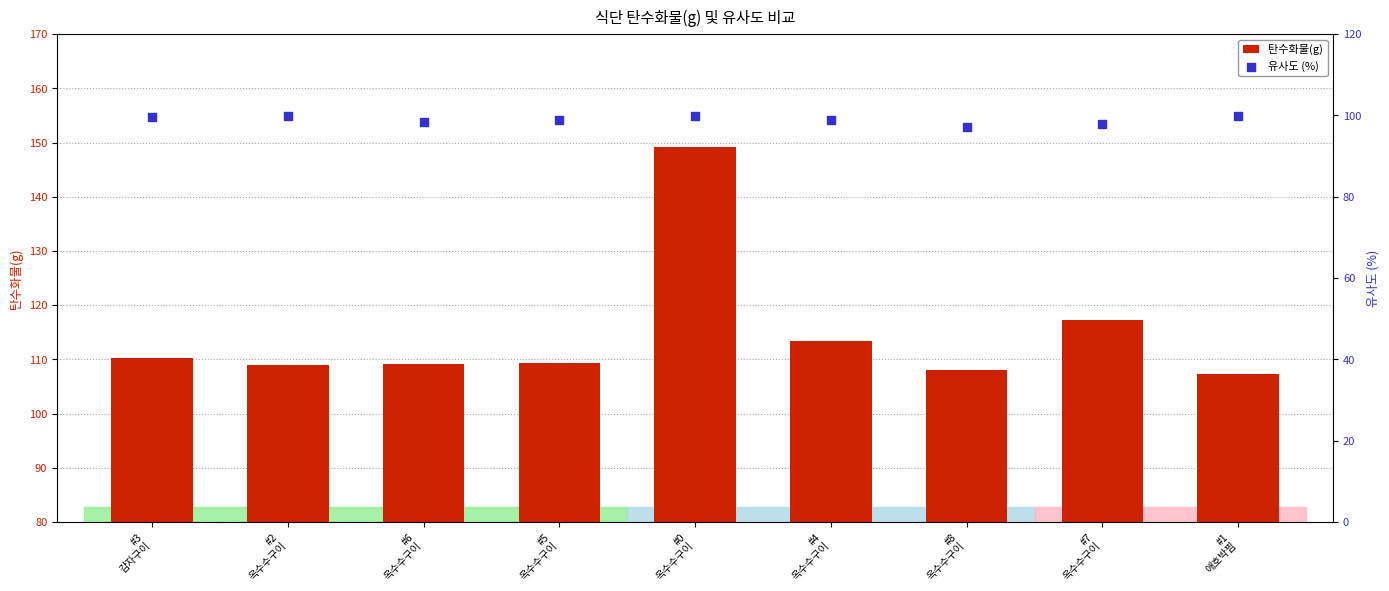

What is the total value across all series at #4
옥수수구이?

212.4